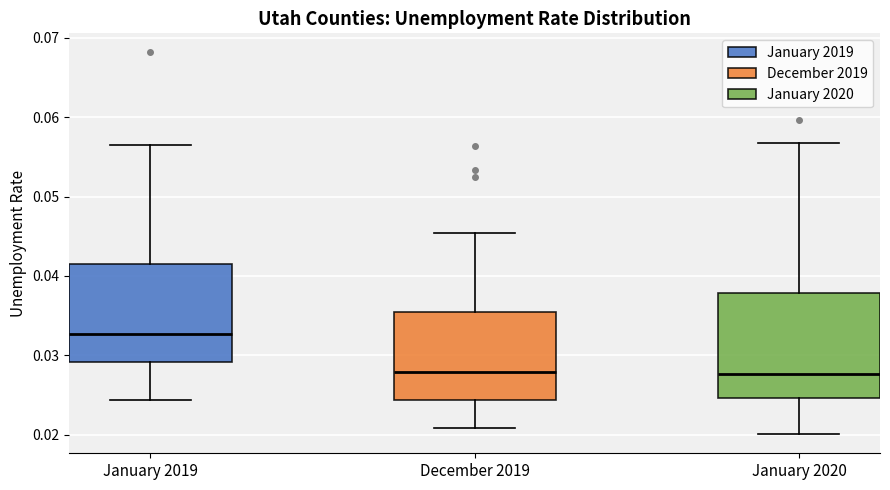

Where does the upper whisker of the box for December 2019 end on the y-axis? The values are not printed on the chart, so give them approximately, as read against the axis.

0.045